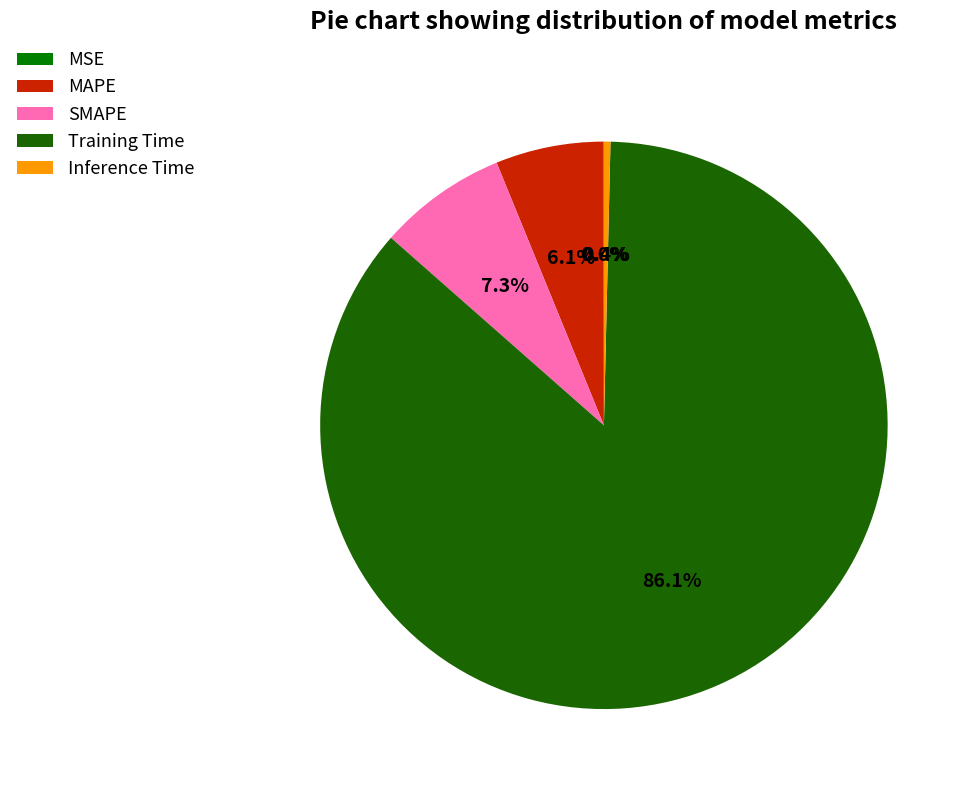

How many segments does this pie chart have?

5